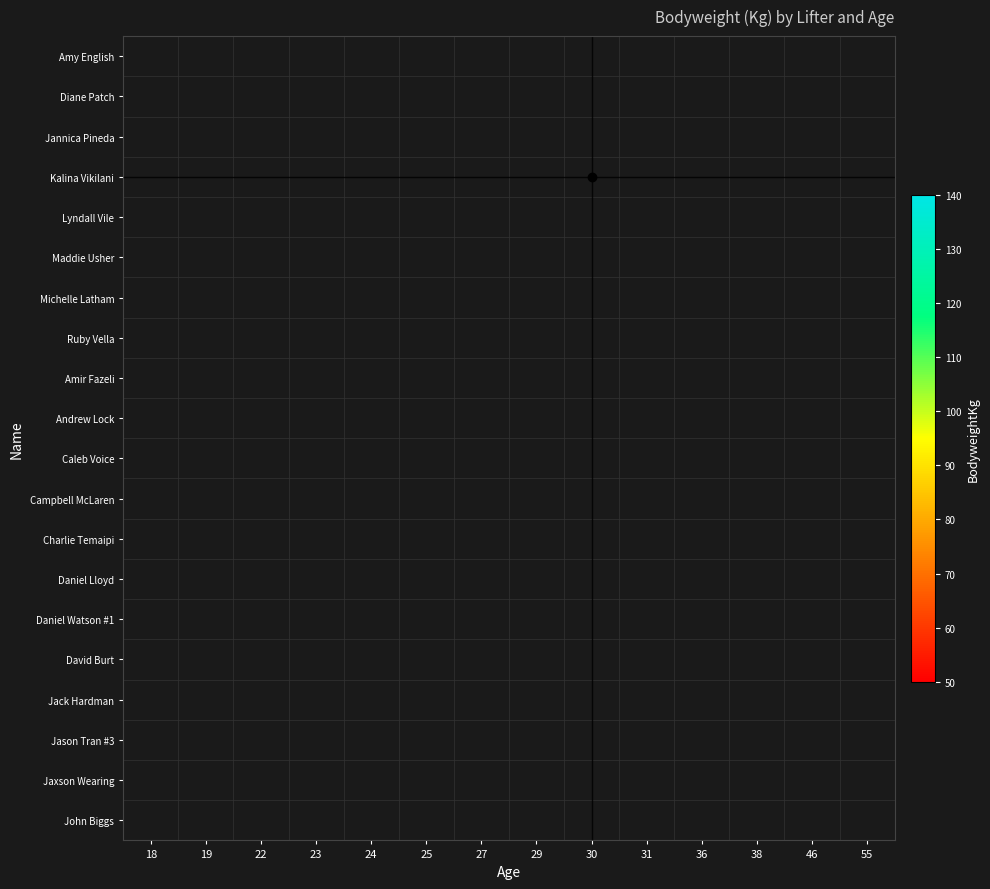

Which label corresponds to the smallest value in the chart?

23